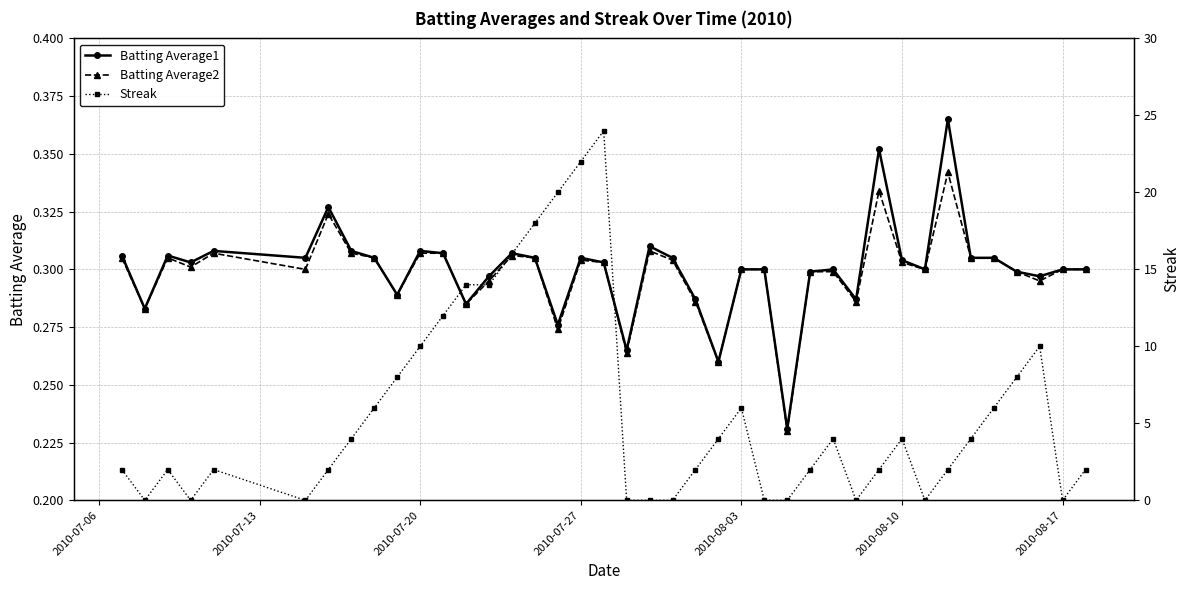

At 2010-07-13, list the series in order from largest to smallest.

Batting Average1, Batting Average2, Streak